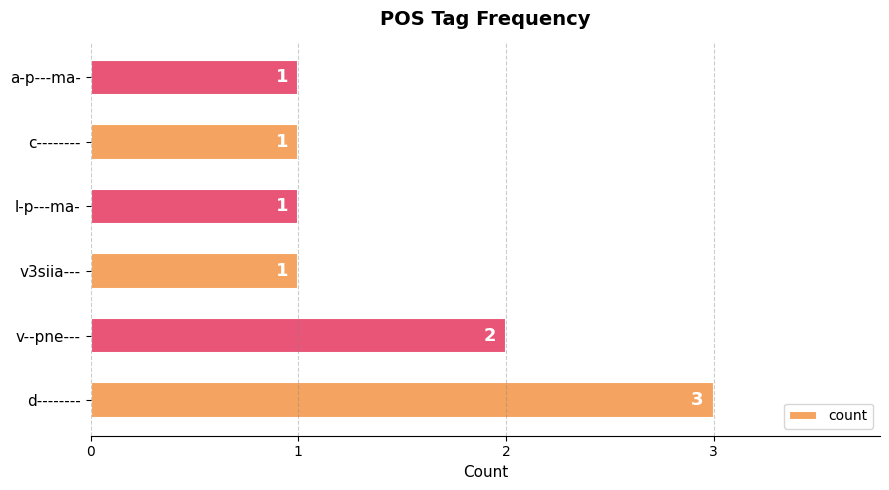

What is the difference between the maximum and minimum values?

2